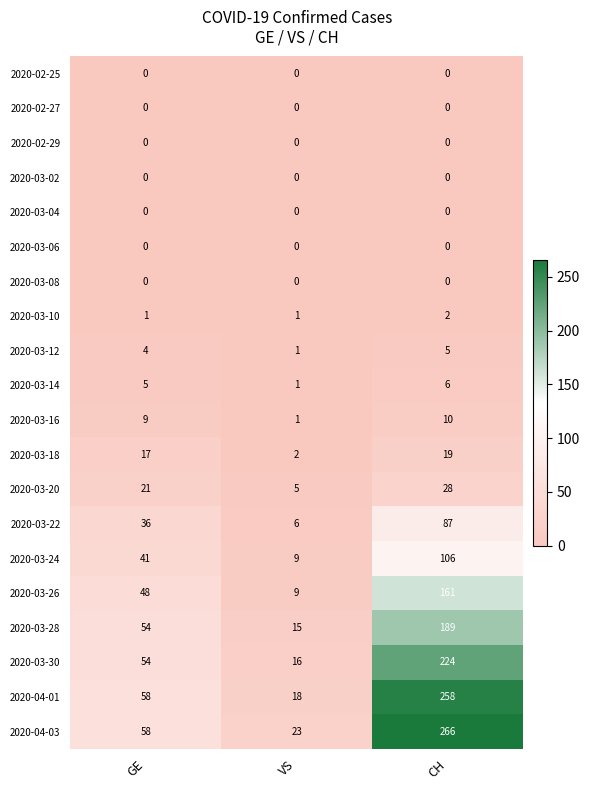

What is the maximum value shown in the chart?

266